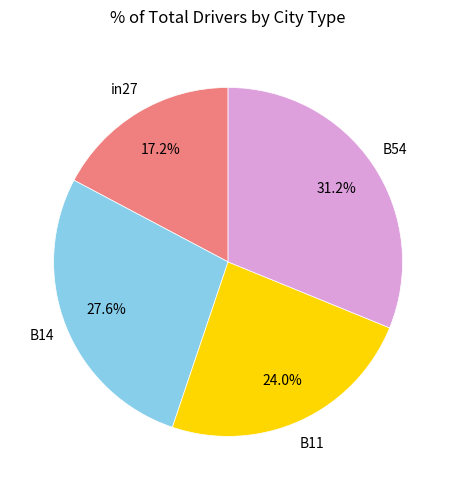

Is there a majority slice in this chart?

No